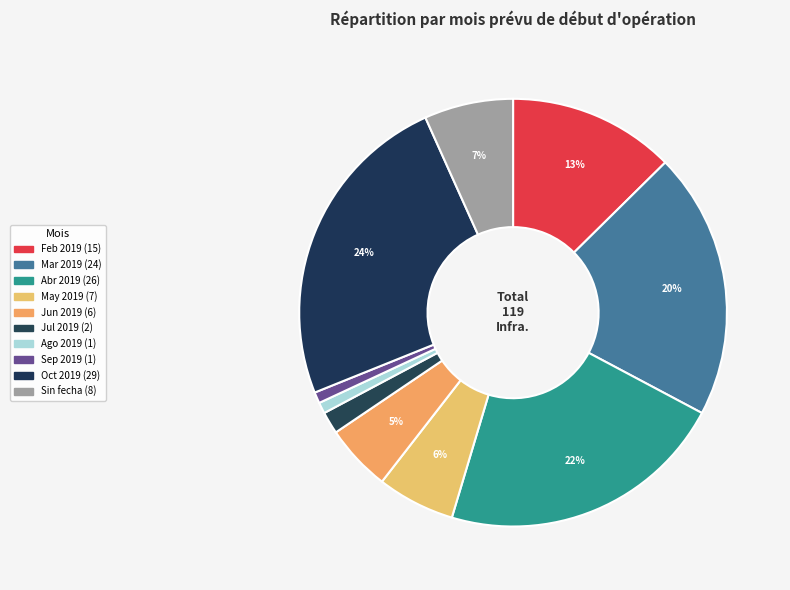

To the nearest percent, what is the difference between the largest and smallest slice percentages?

24%